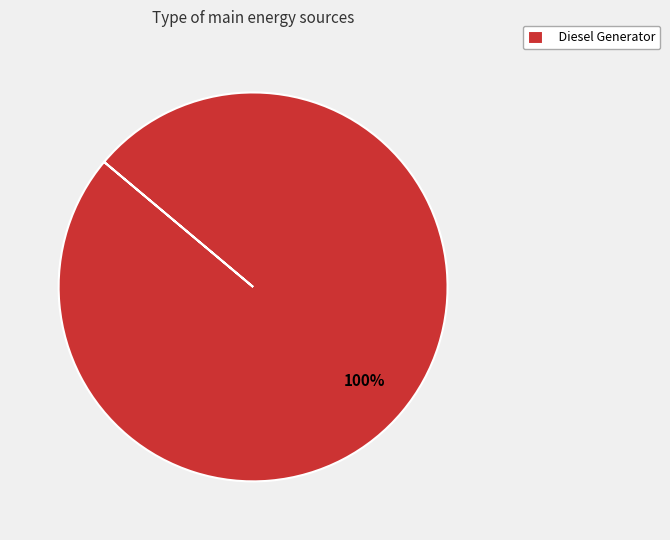

Is Diesel Generator the majority of the pie?

Yes